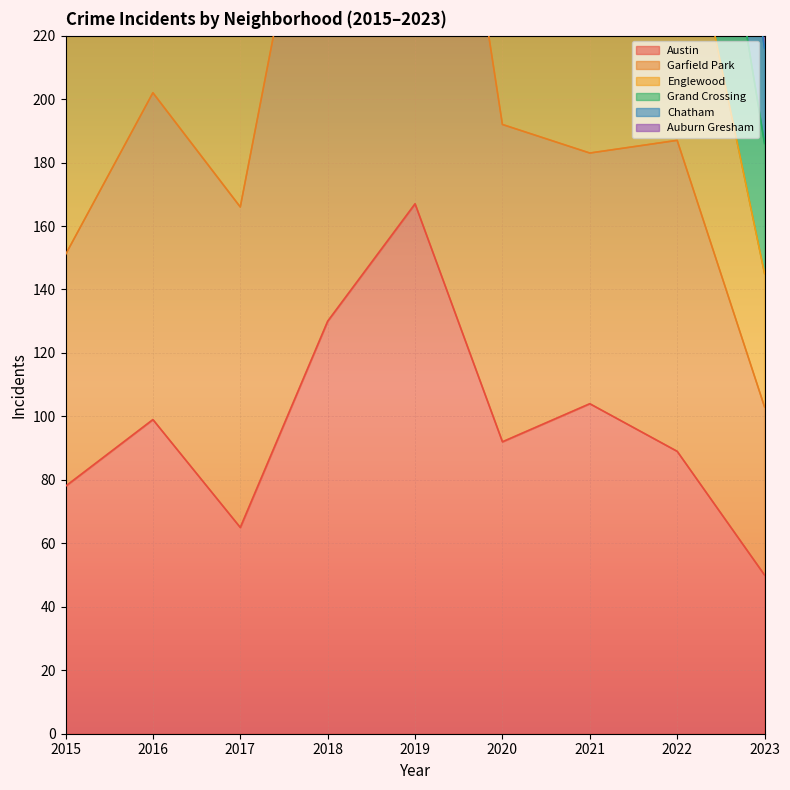

What is the highest value of the Austin series?

167